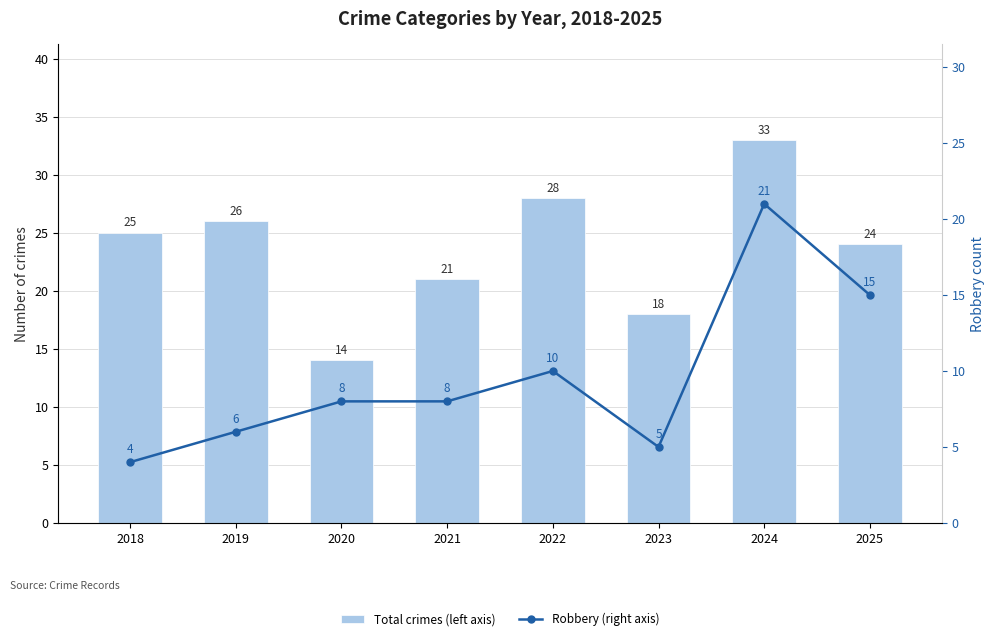

List the series in order of their overall mean, highest first.

Total crimes (left axis), Robbery (right axis)